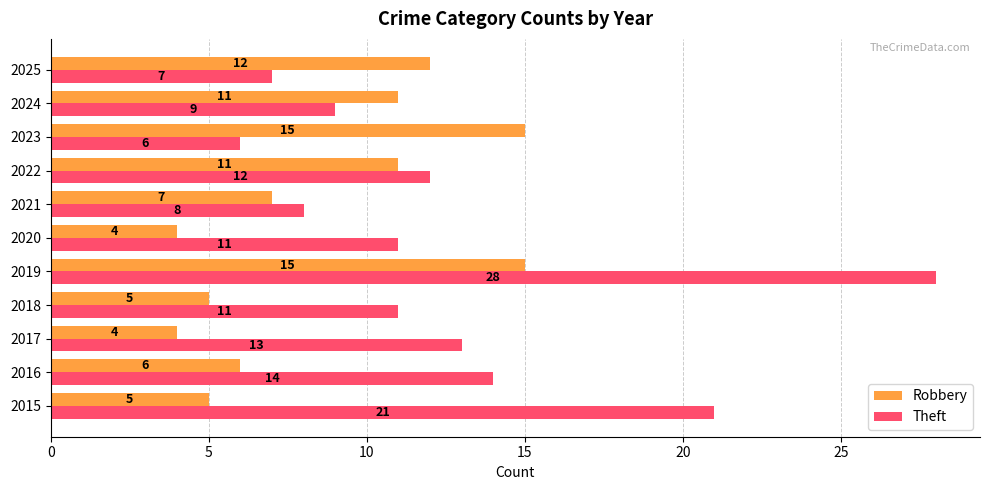

At how many categories does at least one series exceed 19?

2